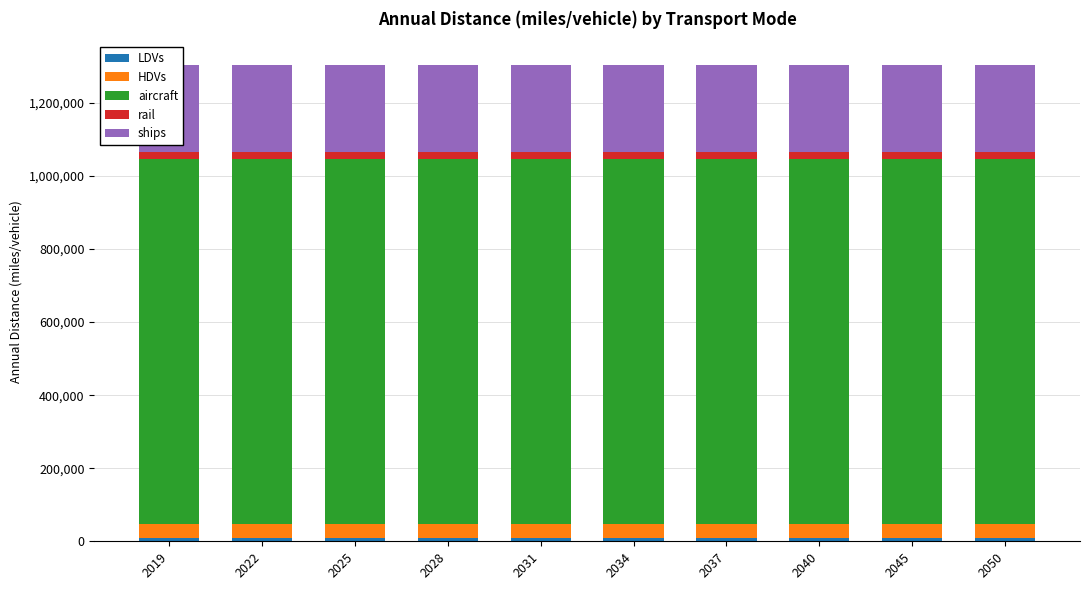

Read the HDVs value at 2045.

37032.7